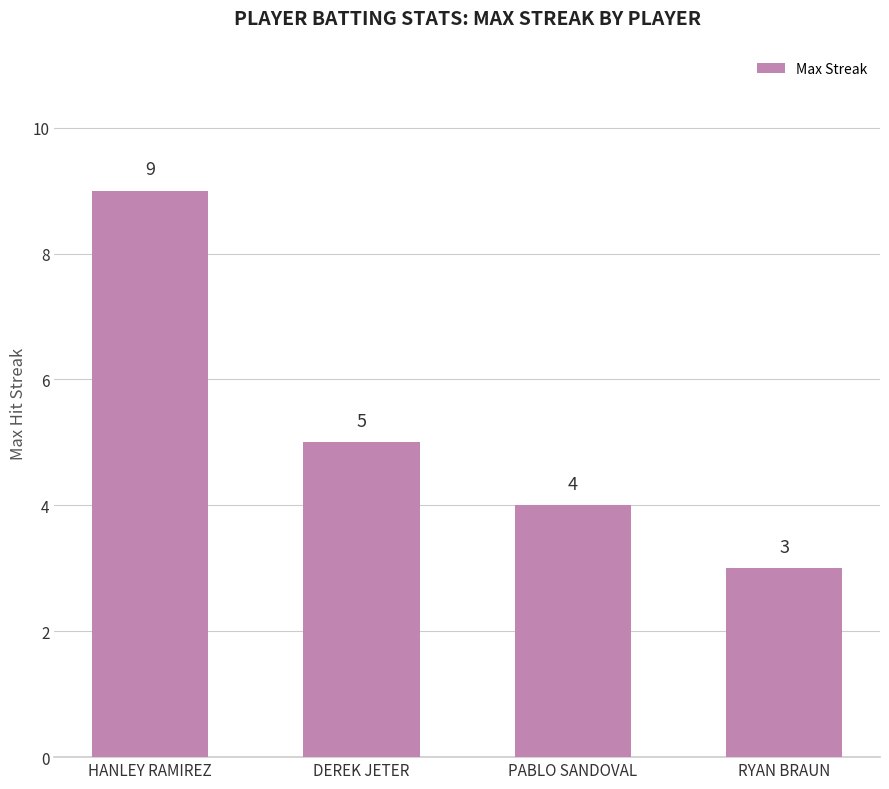

Rank the categories by value from highest to lowest.

HANLEY RAMIREZ, DEREK JETER, PABLO SANDOVAL, RYAN BRAUN